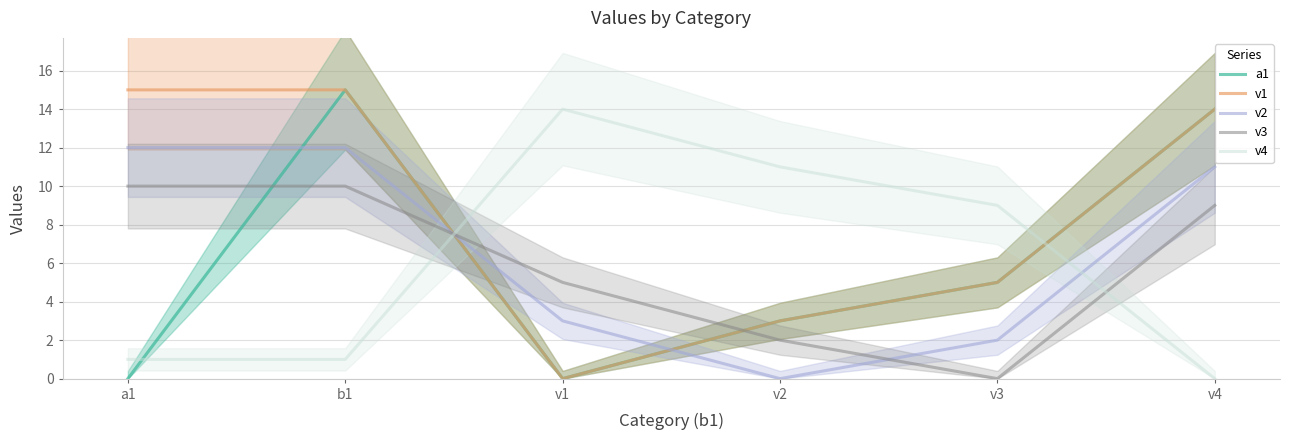

What is the label of the 1st point from the left?

a1